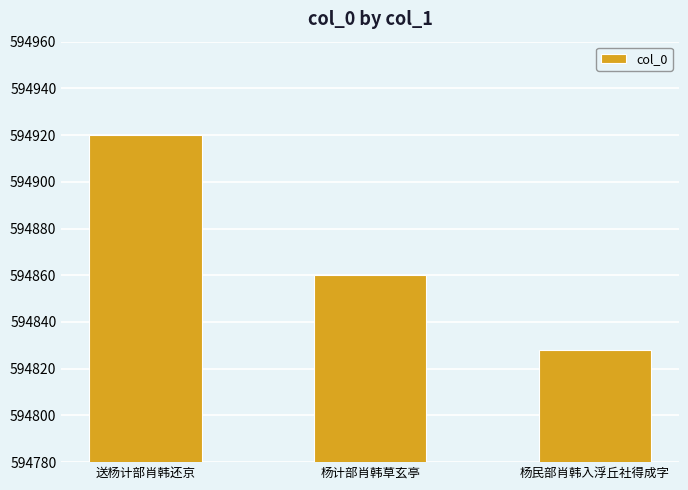

The chart shows a value of 594860 at 杨计部肖韩草玄亭. True or false?

True